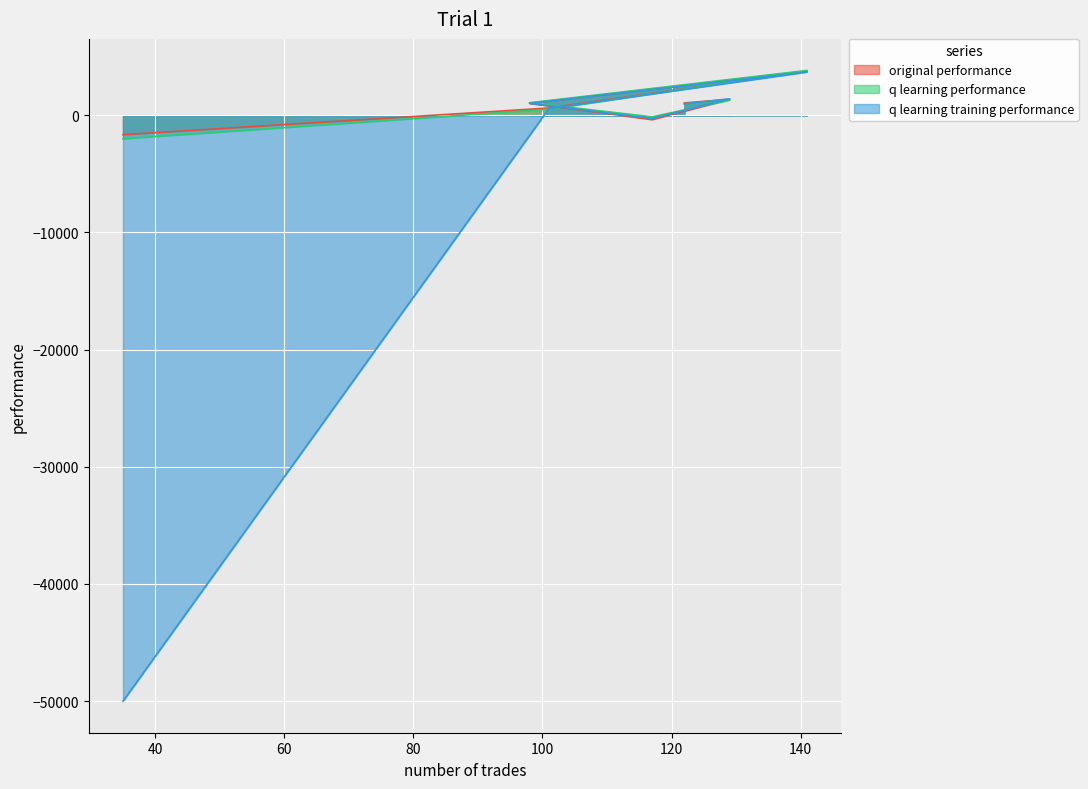

Between 122 and 117, which is larger?

122